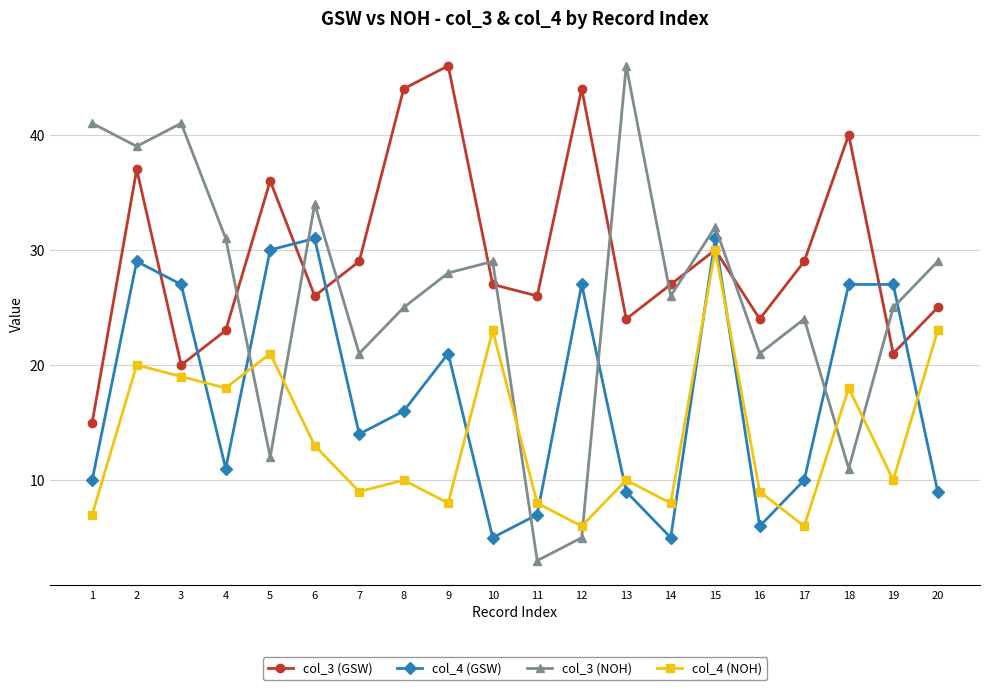

The value of col_3 (NOH) at 10 is 29. True or false?

True